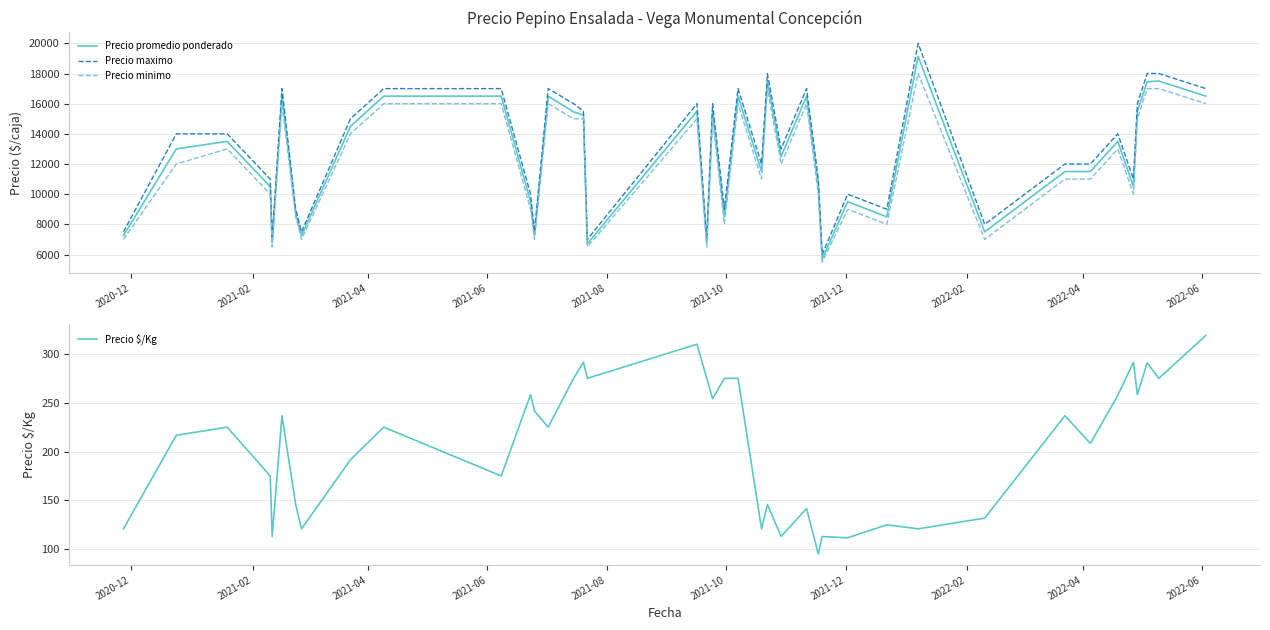

What is the sum of all Precio maximo values?

516000